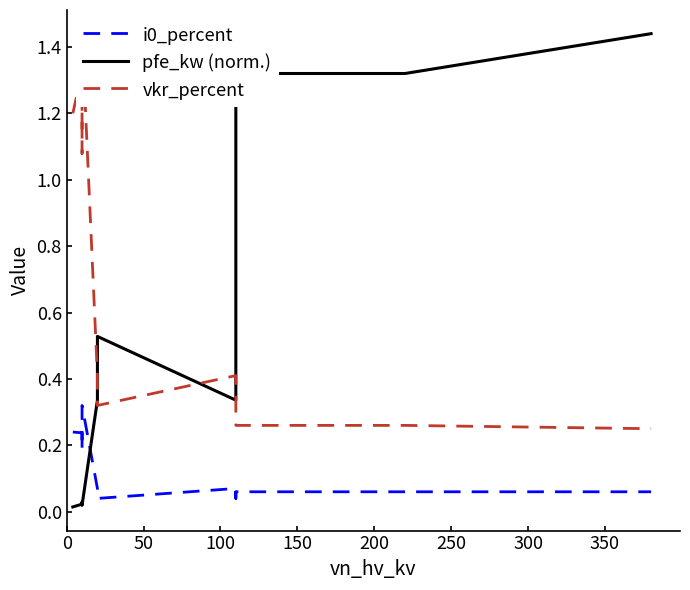

Which series ends up on top after the final intersection of vkr_percent and pfe_kw (norm.)?

pfe_kw (norm.)